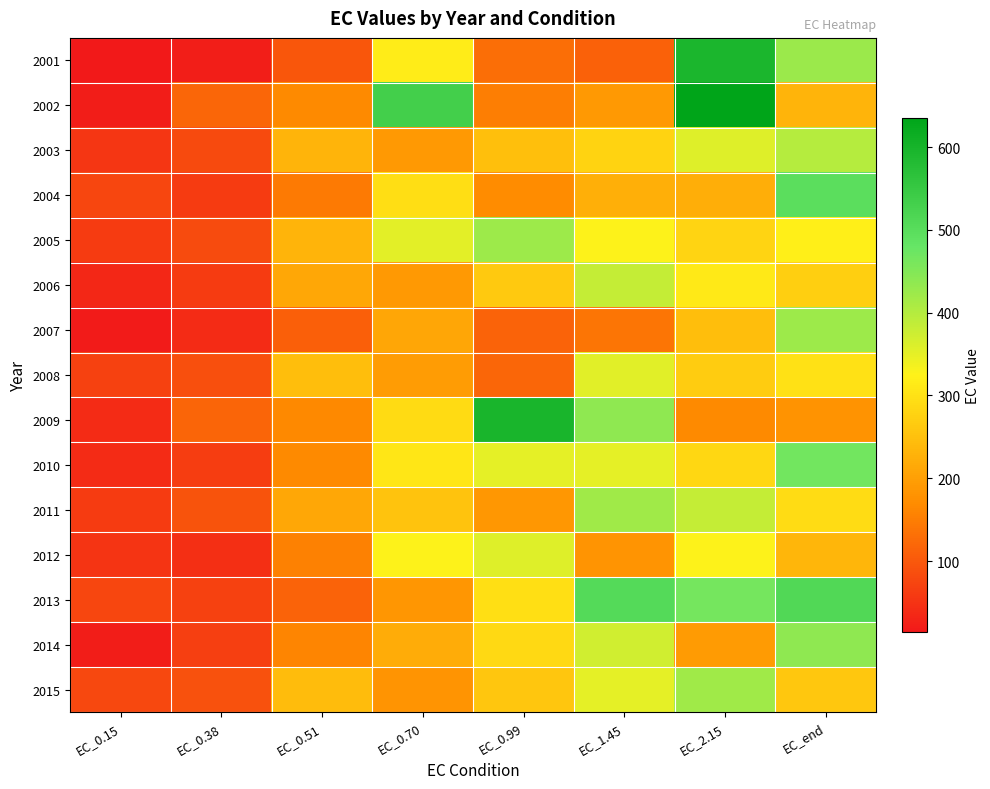

What is the total value across all series at EC_0.38?

1104.9